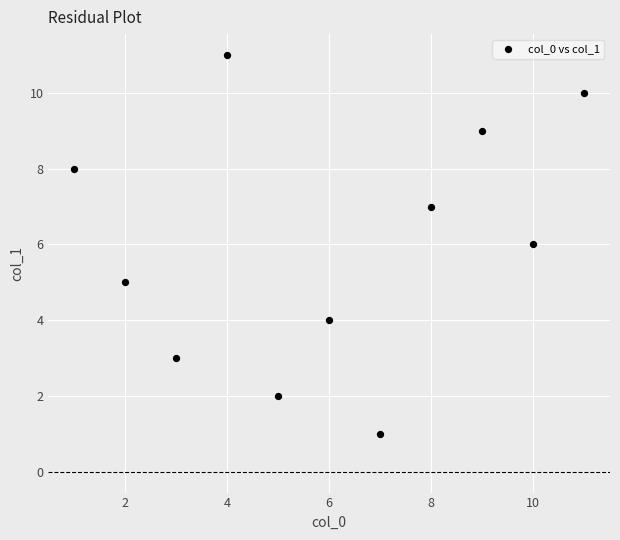

What is the range of Y values (max minus min)?

10